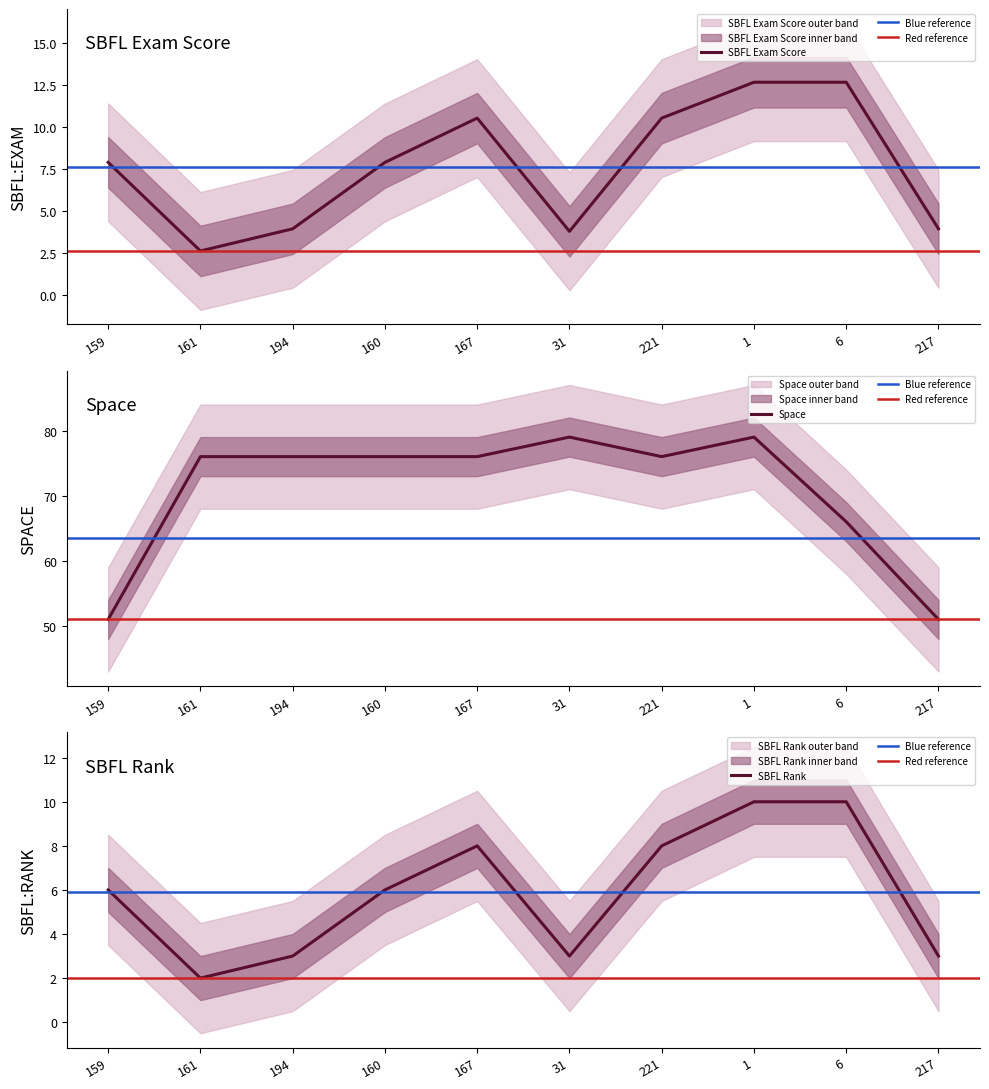

What is the value of the SPACE point at the 10th from the left?

51.0